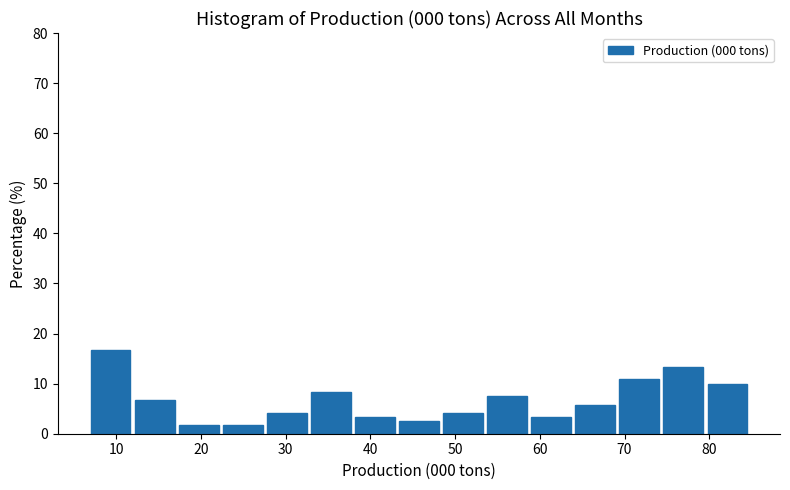

Reading left to right, transcribe this chart: for each bar, give the range it covers on the x-axis and its height. Neither the bar edges nor the heights are printed on the chart, so give them approximately, as read against the axes.

7.0 to 12.2: 17
12.2 to 17.4: 7
17.4 to 22.6: 2
22.6 to 27.8: 2
27.8 to 33.0: 4
33.0 to 38.2: 8
38.2 to 43.4: 3
43.4 to 48.6: 3
48.6 to 53.8: 4
53.8 to 59.0: 8
59.0 to 64.2: 3
64.2 to 69.4: 6
69.4 to 74.6: 11
74.6 to 79.8: 13
79.8 to 85.0: 10